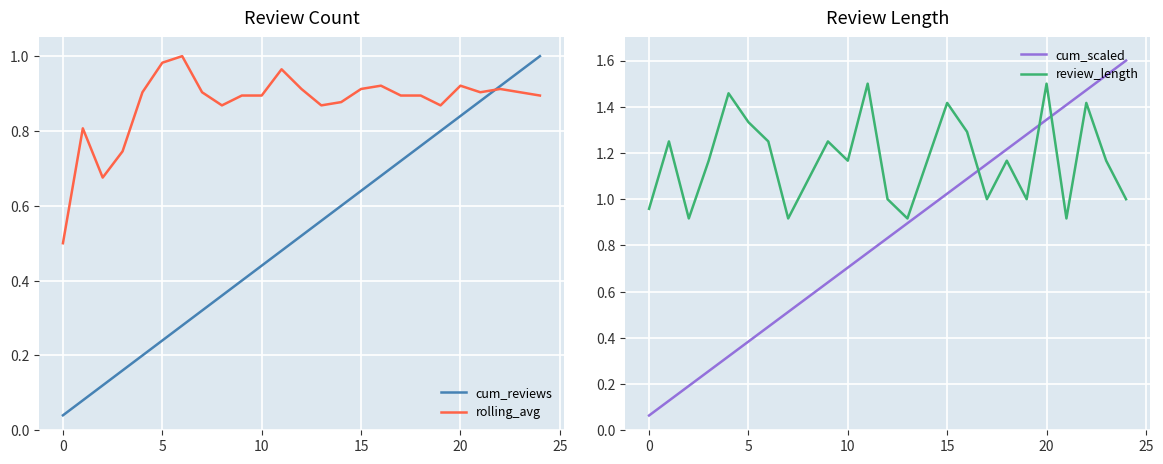

True or false: review_length has more than 1 interior local peaks.

True